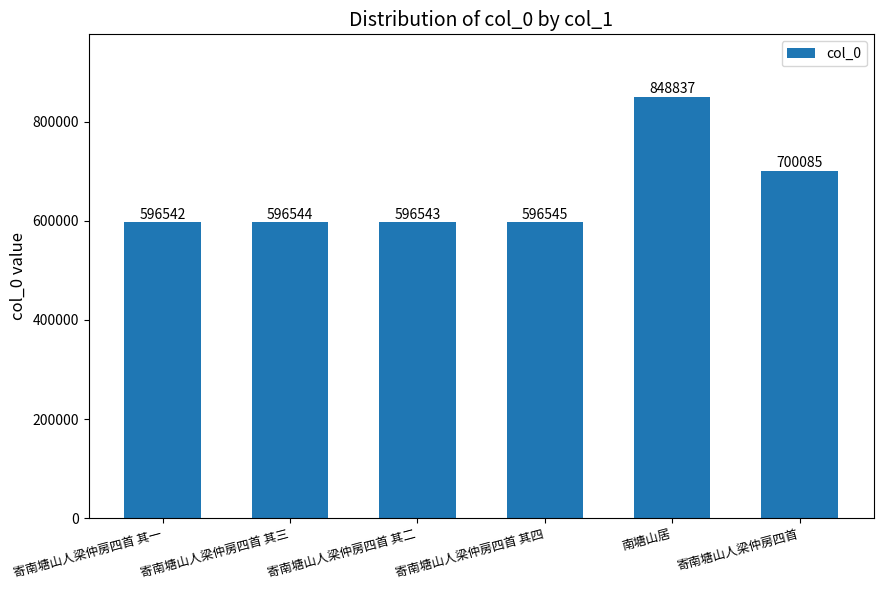

Reading left to right, what are all the values shown in this chart?

596542	596544	596543	596545	848837	700085